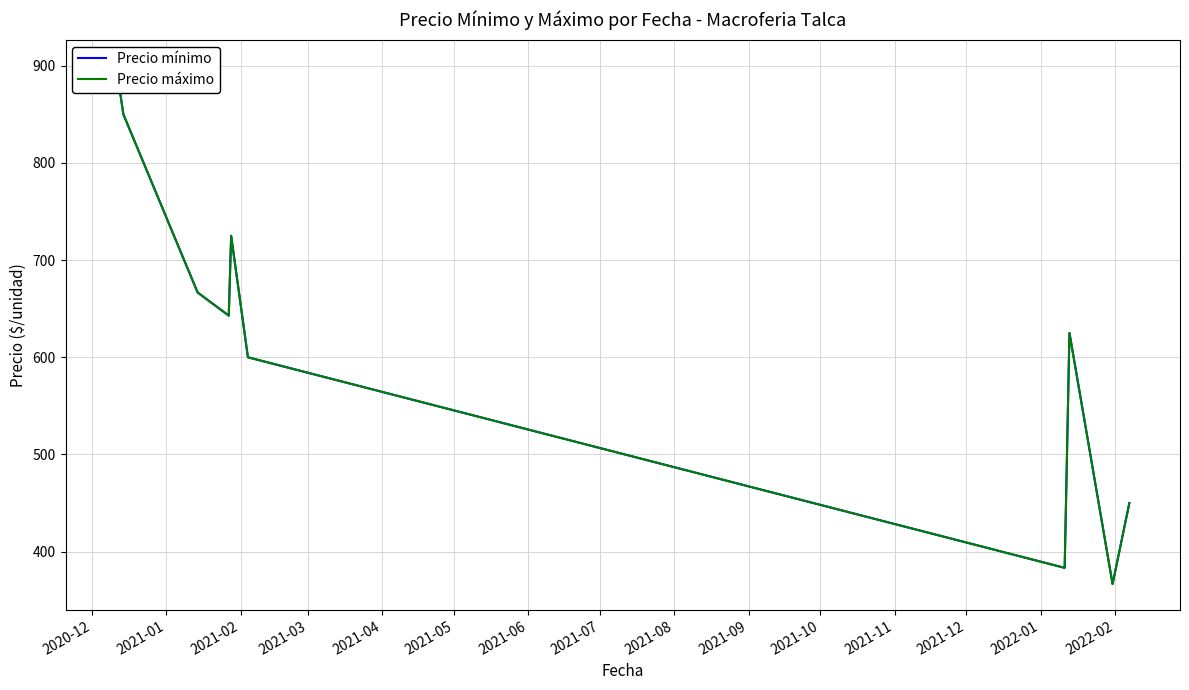

What is the value of the Precio máximo point at the 2nd from the left?

850.0